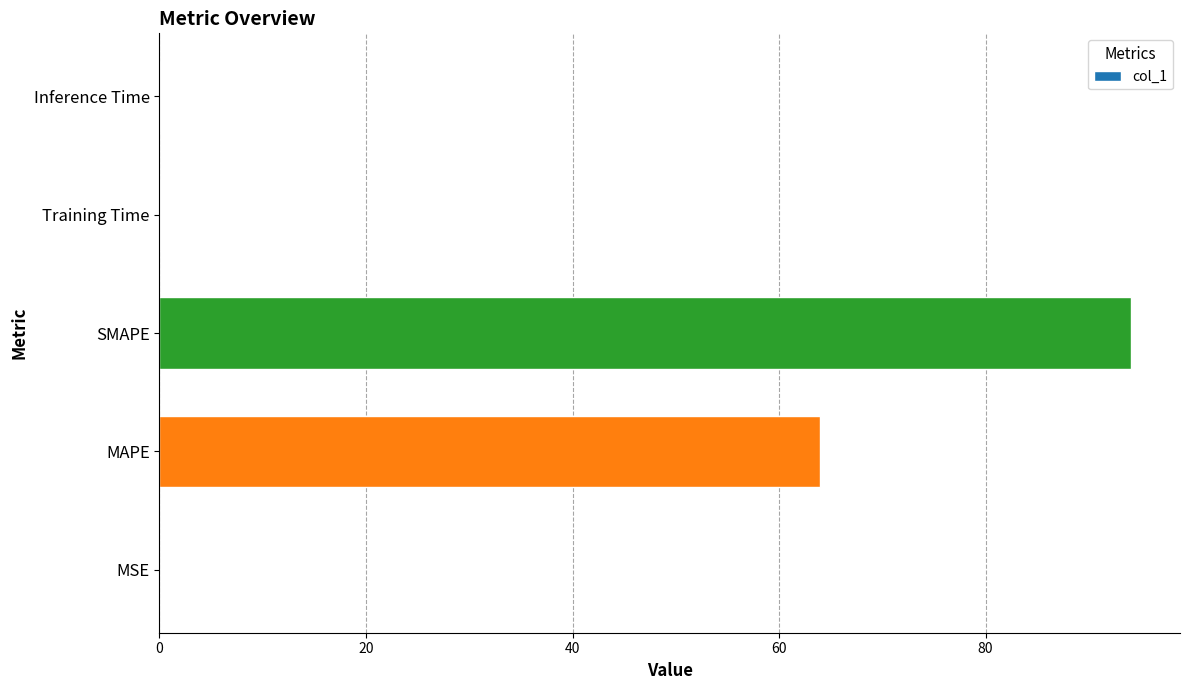

What is the change in value from MAPE to SMAPE?

+30.1